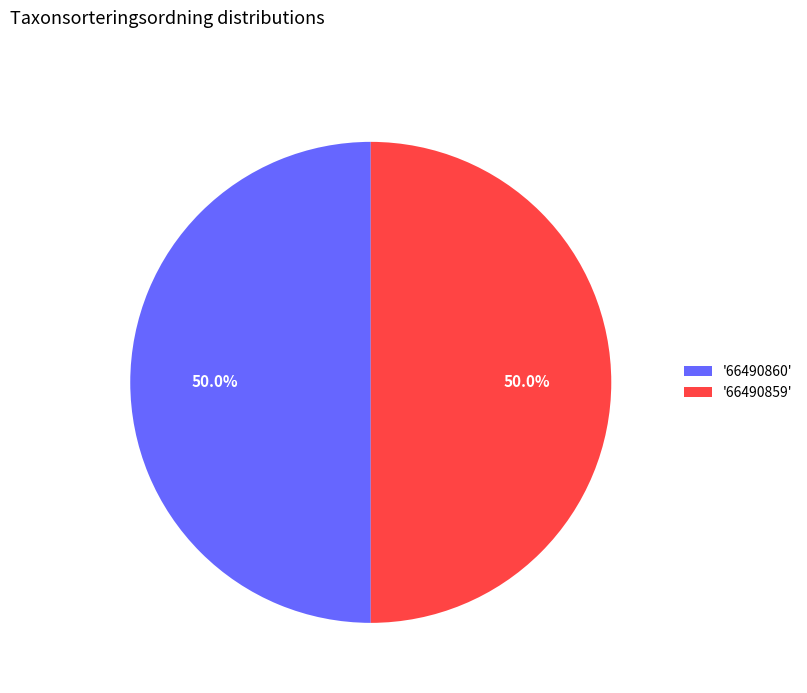

What portion of the pie excludes '66490860'?

50.0%